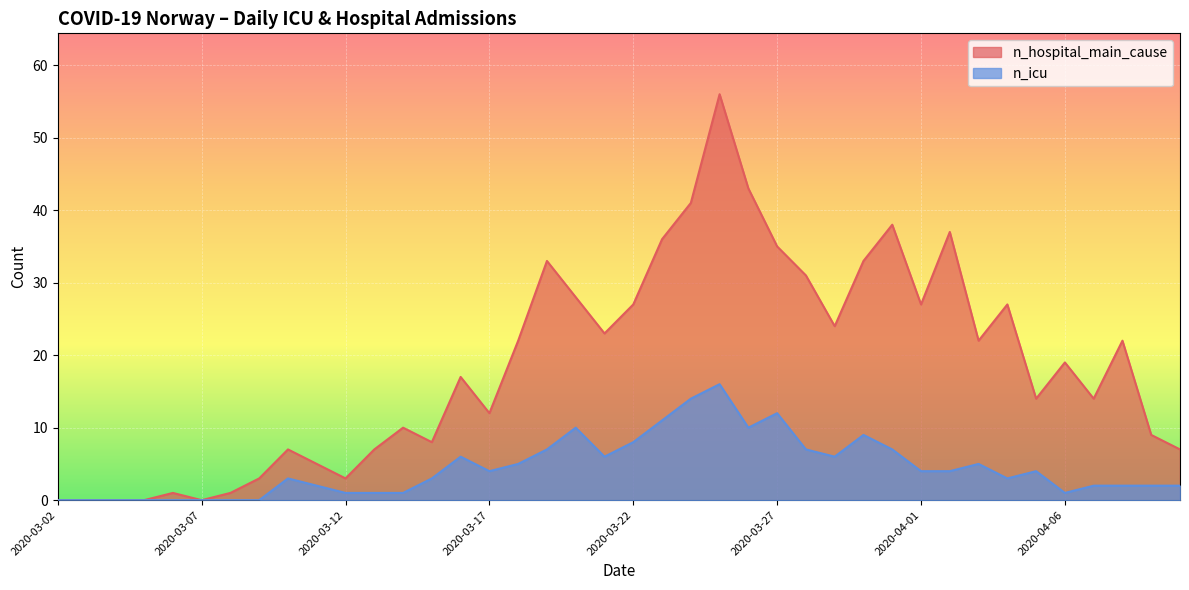

True or false: n_hospital_main_cause has a value of 10 at 2020-03-22.

False